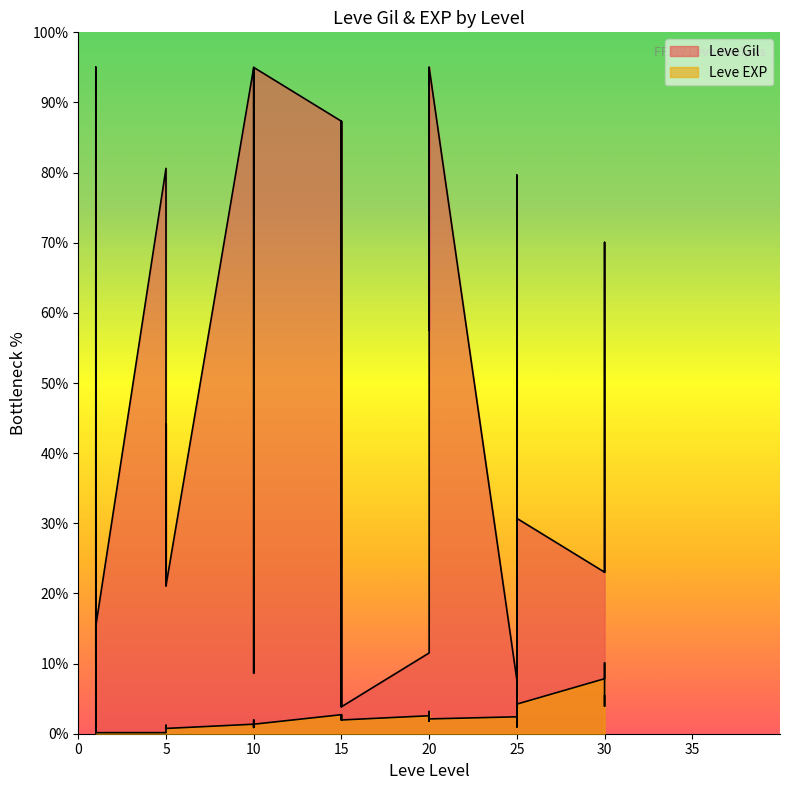

At which category does the chart reach its minimum across all series?

1